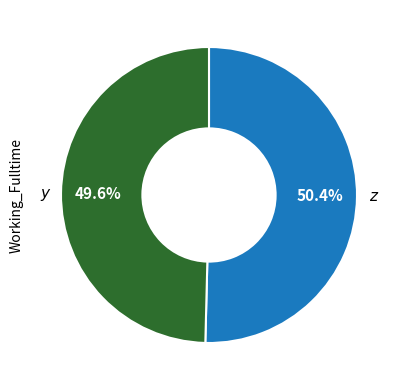

Combined, what portion of the pie is y and z?

100.0%